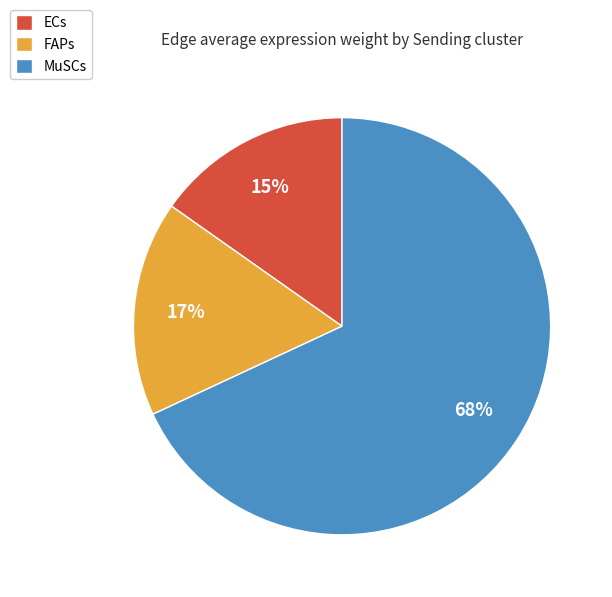

Rank the categories by value from highest to lowest.

MuSCs, FAPs, ECs